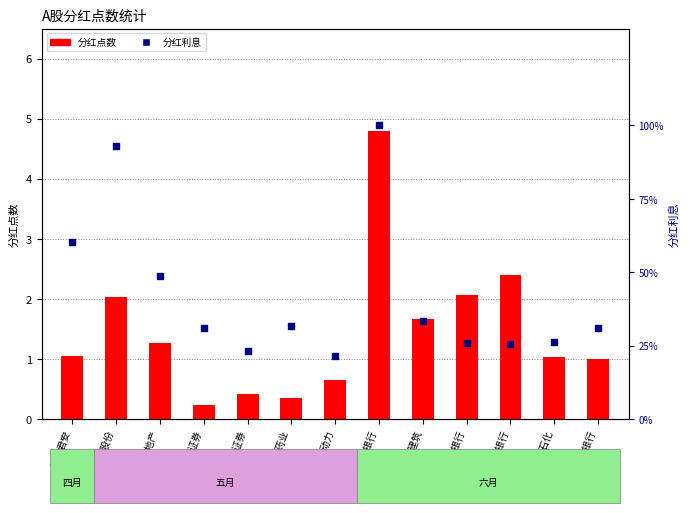

Which series has the largest total across all categories?

分红利息